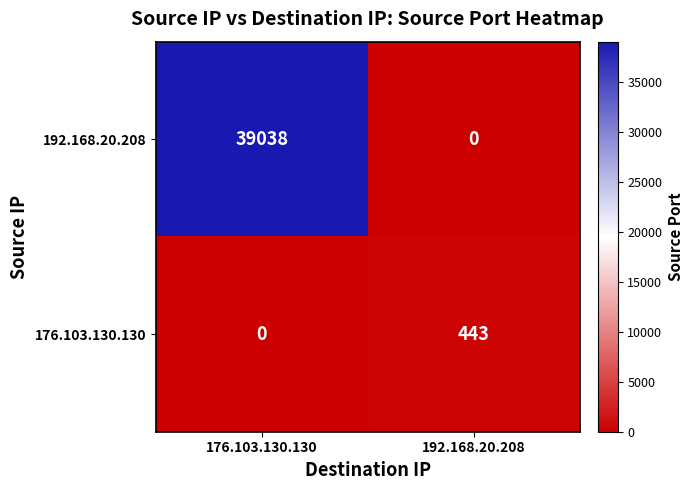

Which series changed the most between 176.103.130.130 and 192.168.20.208?

192.168.20.208